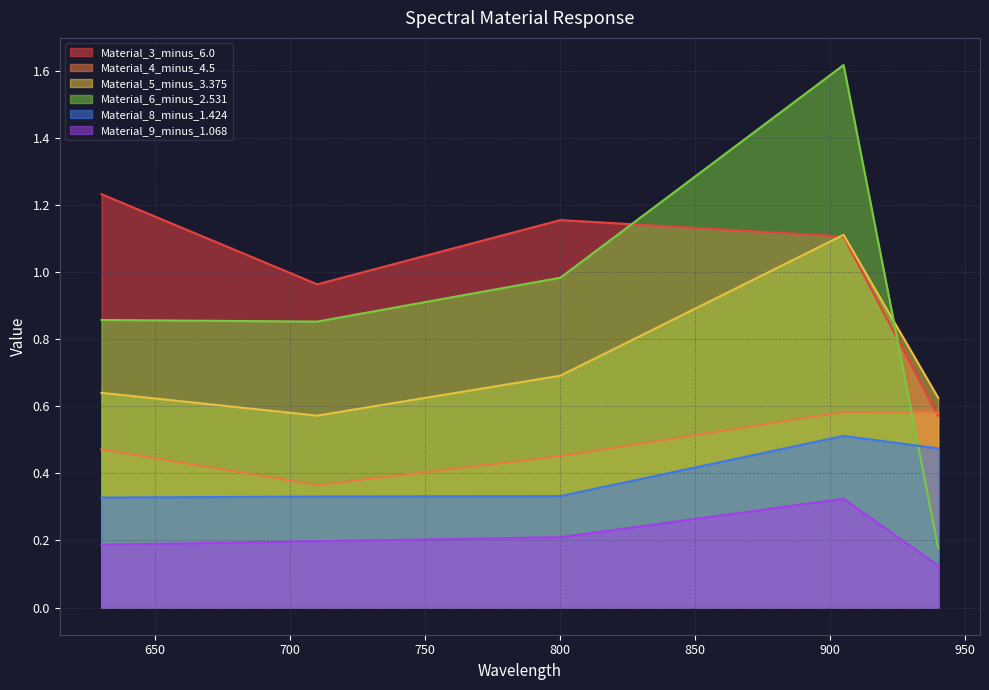

Which series changed the most between 630.188 and 940.061?

Material_6_minus_2.531